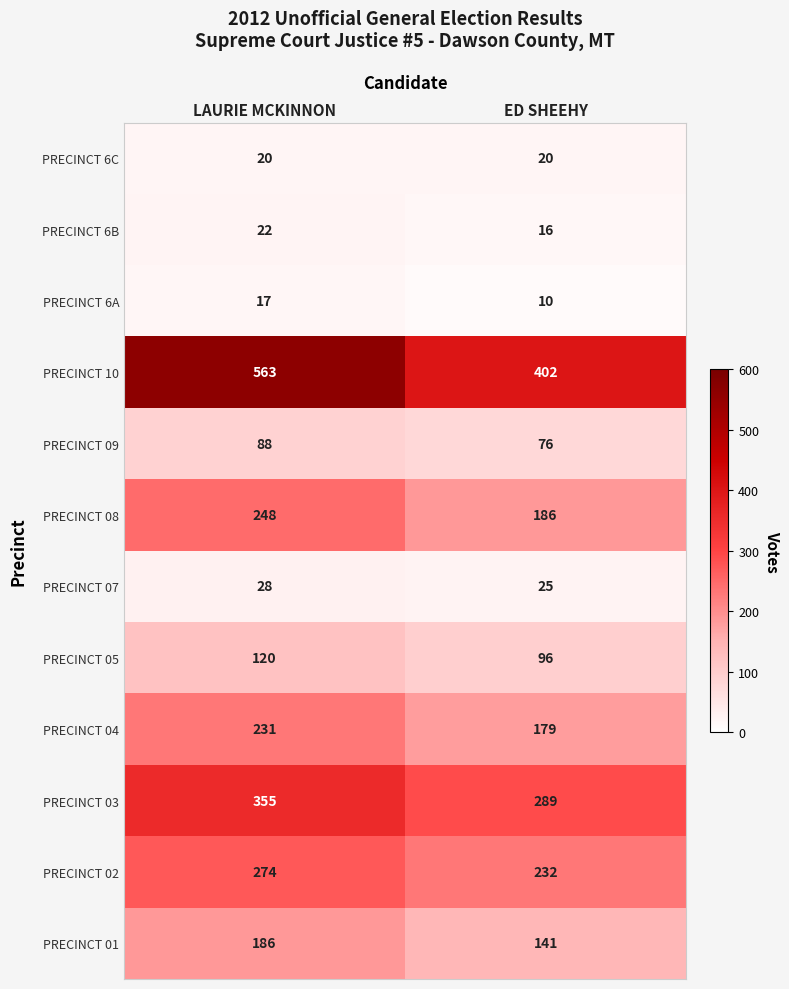

What is the approximate value of PRECINCT 05 at LAURIE MCKINNON, to the nearest 10?

120